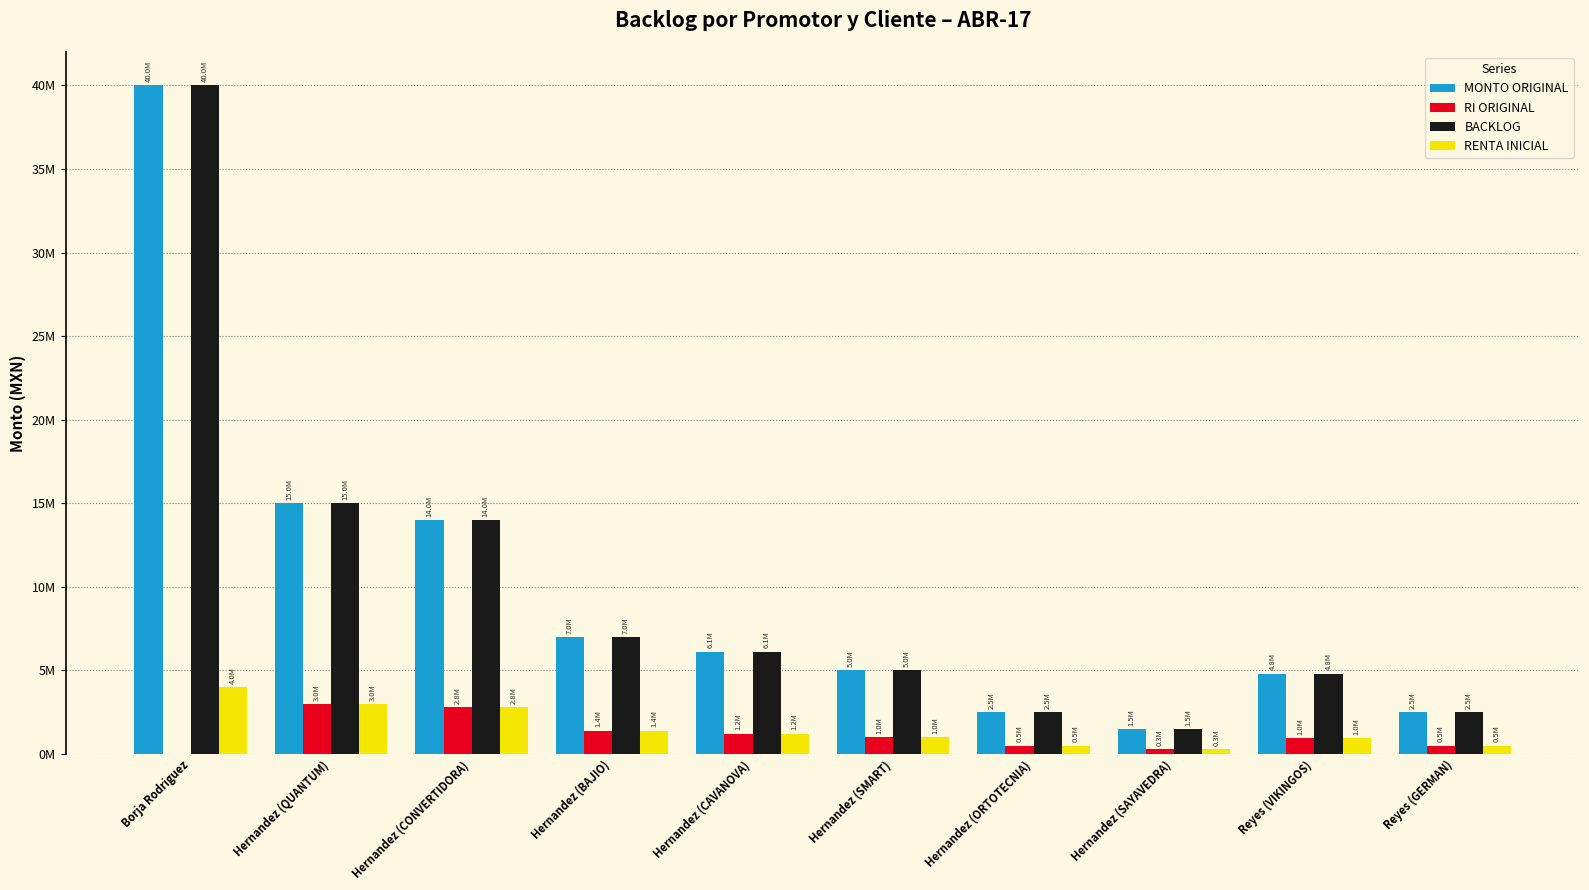

Is the value of RI ORIGINAL at Borja Rodriguez greater than the value of BACKLOG at Reyes (VIKINGOS)?

No